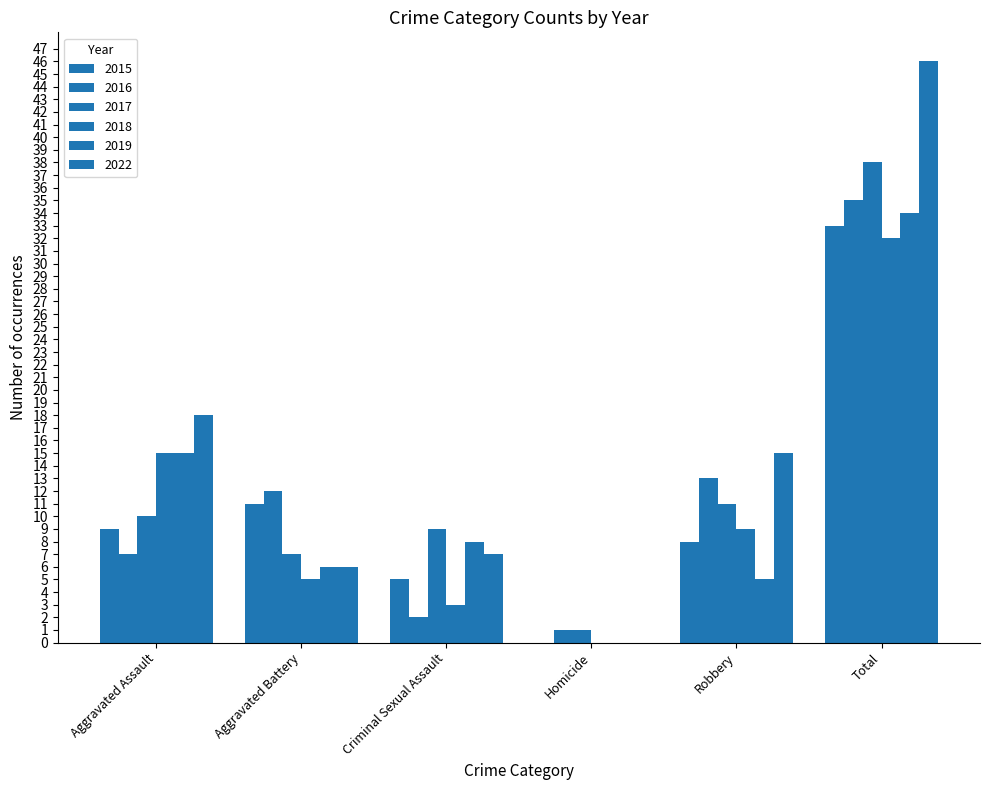

What is the maximum value shown in the chart?

46